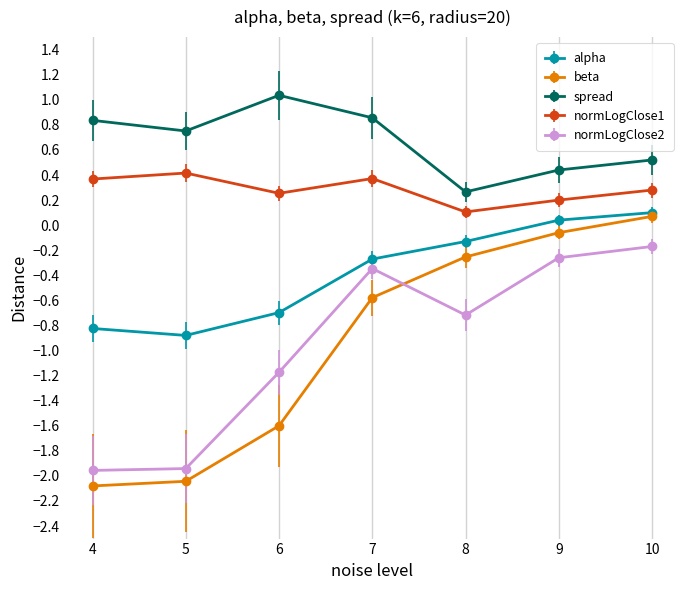

The normLogClose2 series shows -0.2 at 10. True or false?

True